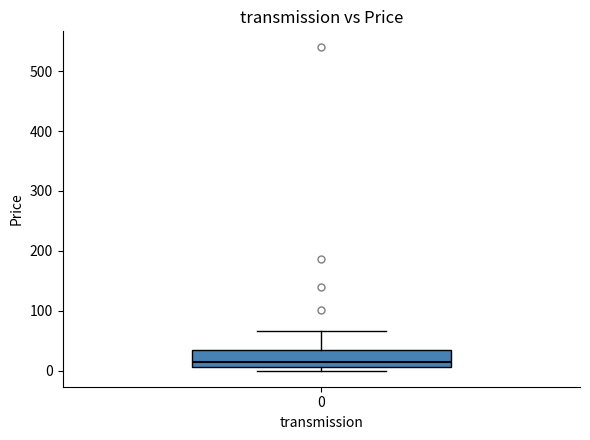

Transcribe this box plot: give where the median line is, the range the box spans, and where the two whiskers end, as read against the y-axis. The values are not printed on the chart, so give them approximately, as read against the axis.

median 10 (just above the box's lower edge), box 10 to 30, whiskers 0 to 70